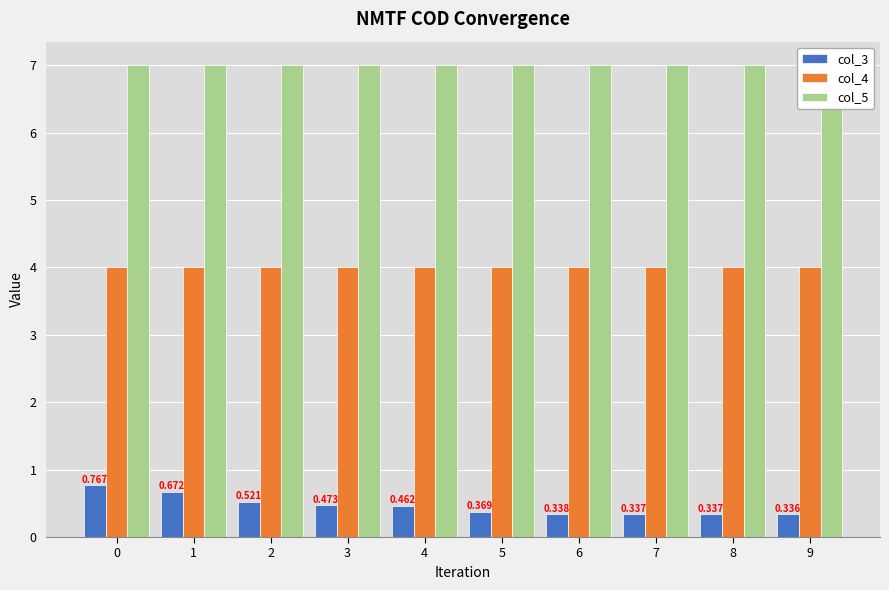

What is the lowest value of the col_3 series?

0.3